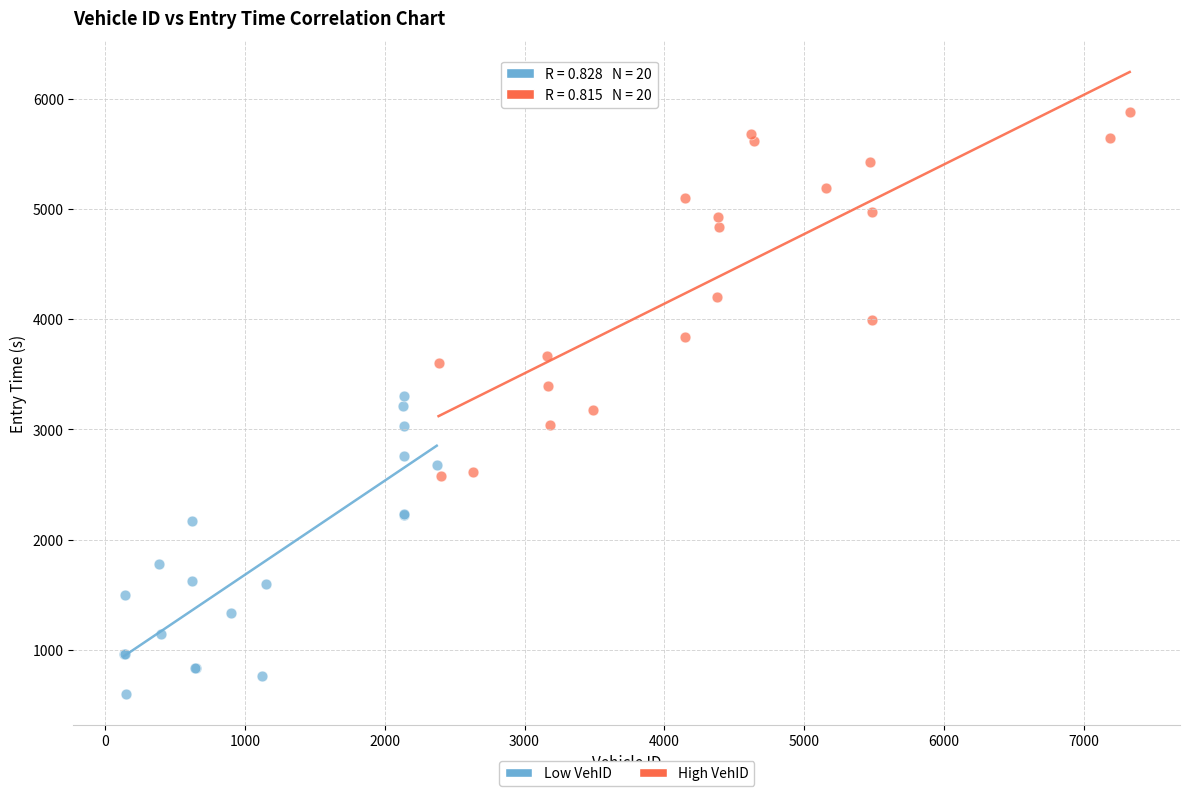

Which series has the widest spread of Y values?

High VehID